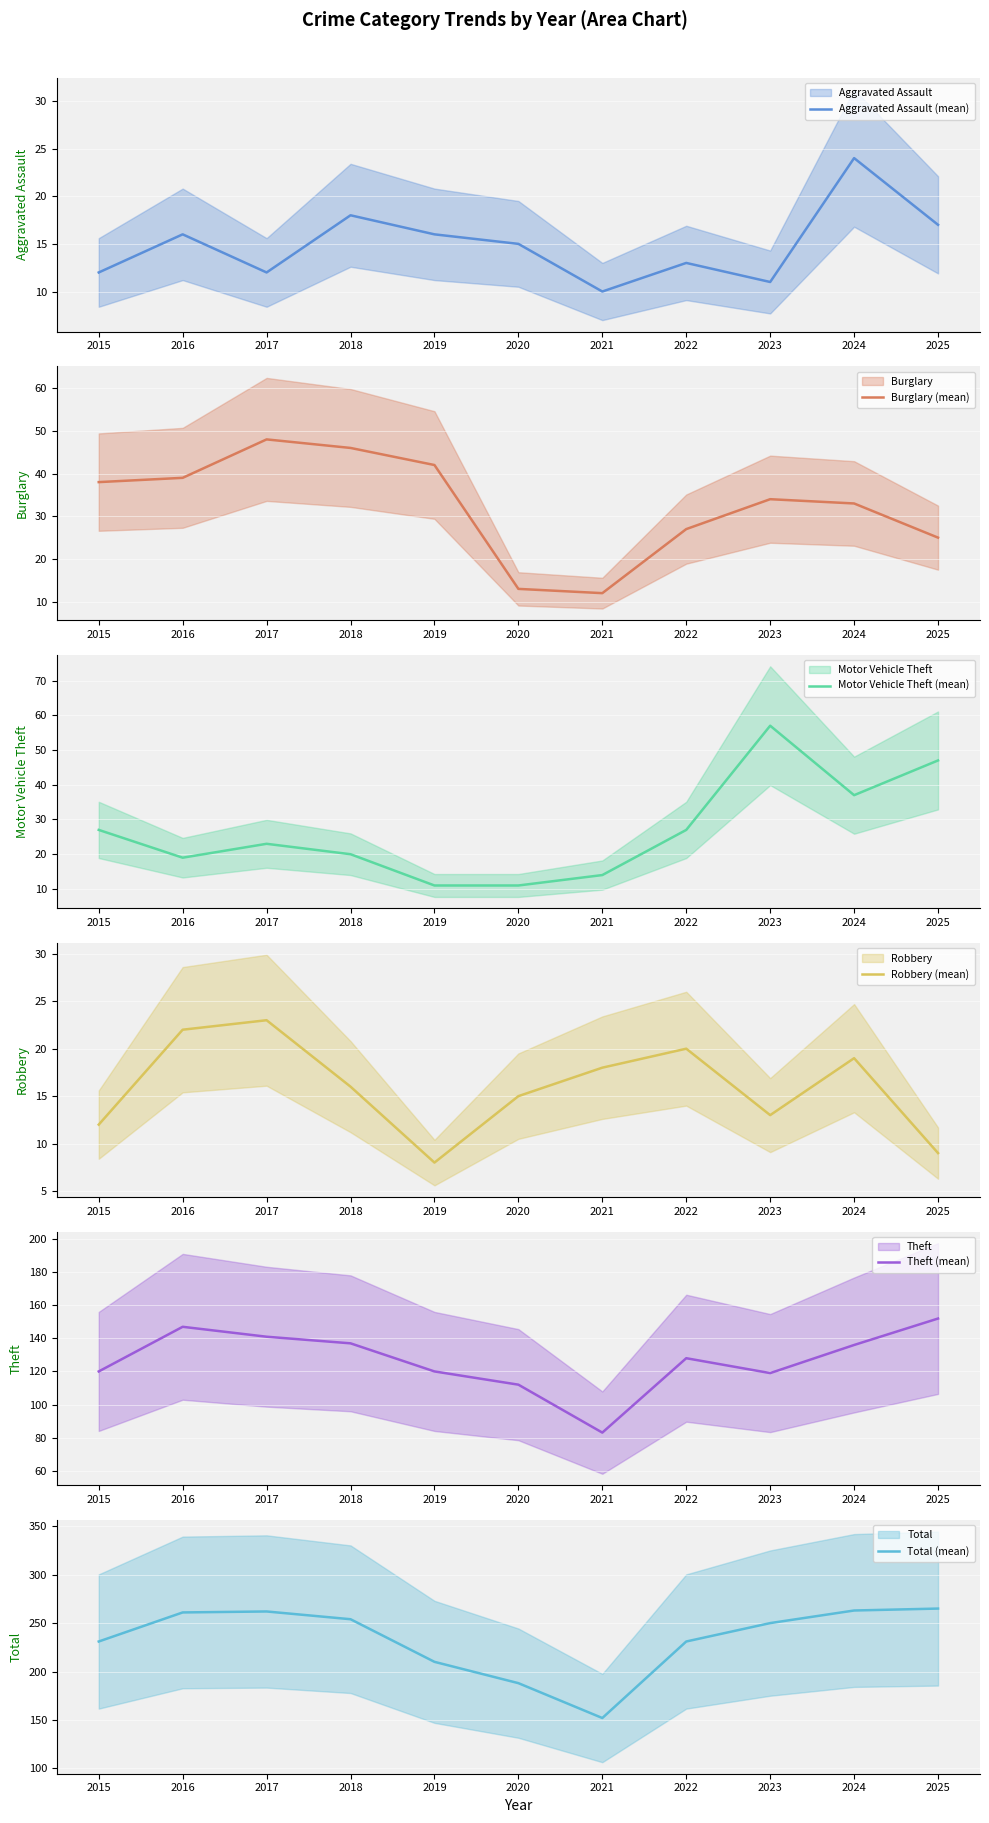

True or false: Robbery (mean) and Motor Vehicle Theft (mean) cross at least once.

True